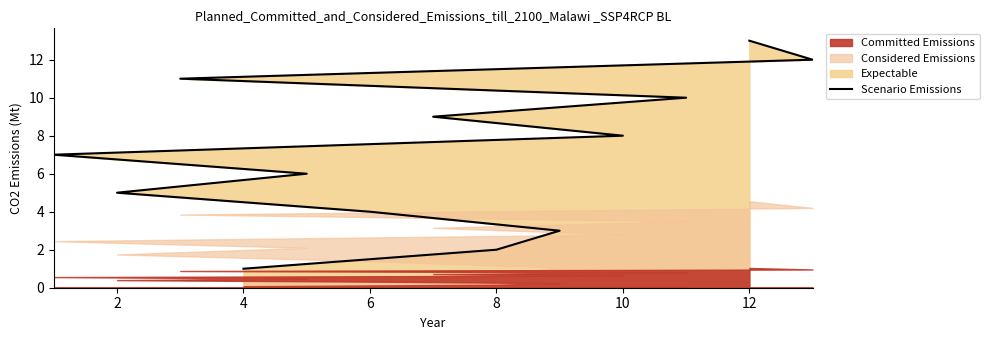

Reading right to left, list all the values displayed in this chart.

13	12	11	10	9	8	7	6	5	4	3	2	1